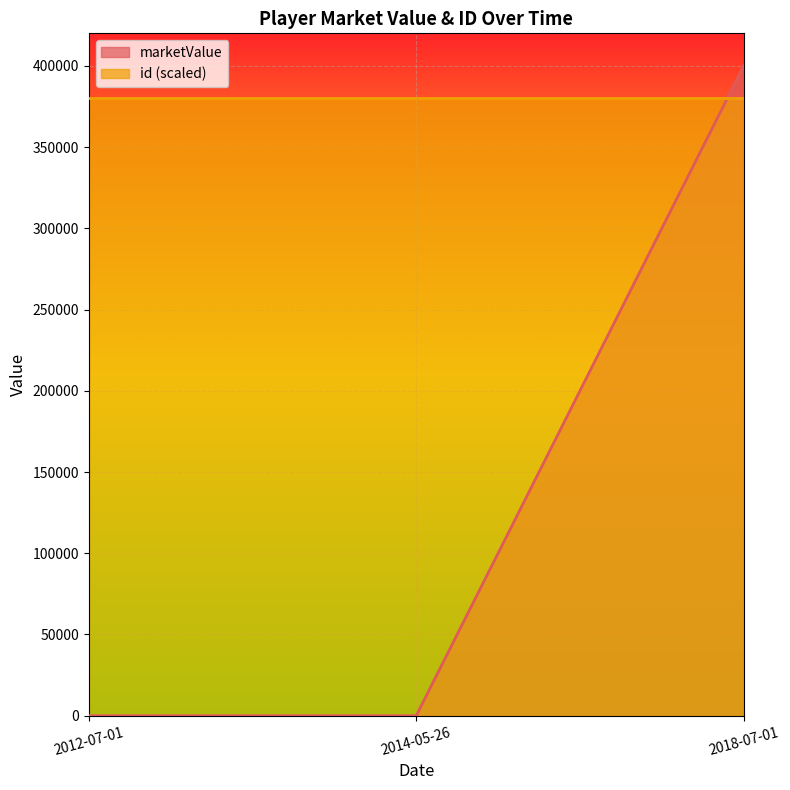

Rank the categories by value from lowest to highest.

2012-07-01, 2014-05-26, 2018-07-01